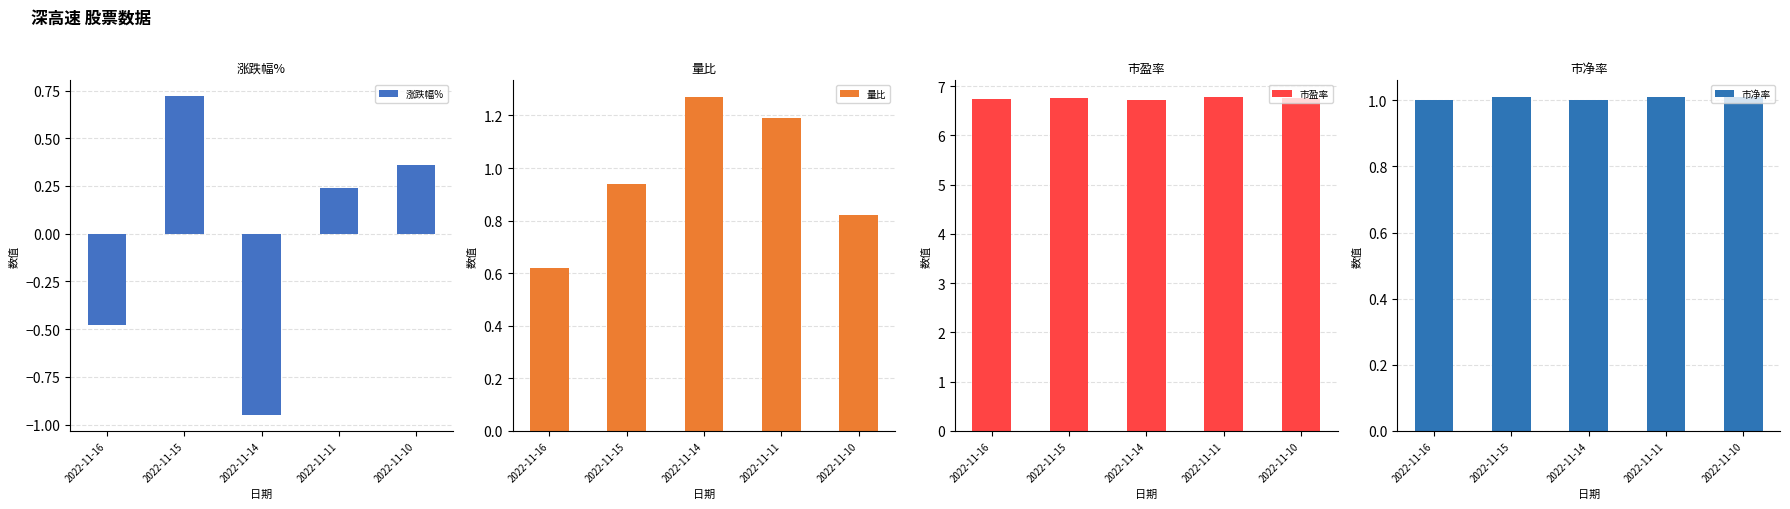

Reading left to right, what are all the values shown in this chart?

涨跌幅%: 2022-11-16=-0.5	2022-11-15=0.7	2022-11-14=-0.9	2022-11-11=0.2	2022-11-10=0.4
量比: 2022-11-16=0.6	2022-11-15=0.9	2022-11-14=1.3	2022-11-11=1.2	2022-11-10=0.8
市盈率: 2022-11-16=6.7	2022-11-15=6.8	2022-11-14=6.7	2022-11-11=6.8	2022-11-10=6.8
市净率: 2022-11-16=1.0	2022-11-15=1.0	2022-11-14=1.0	2022-11-11=1.0	2022-11-10=1.0